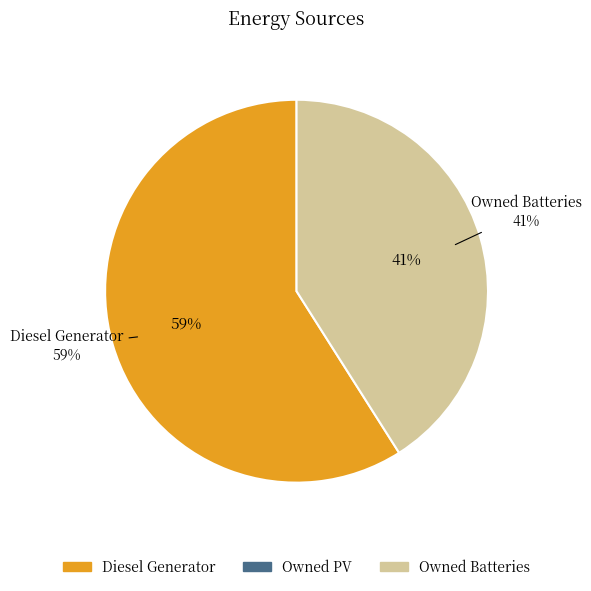

Which category accounts for the majority?

Diesel Generator